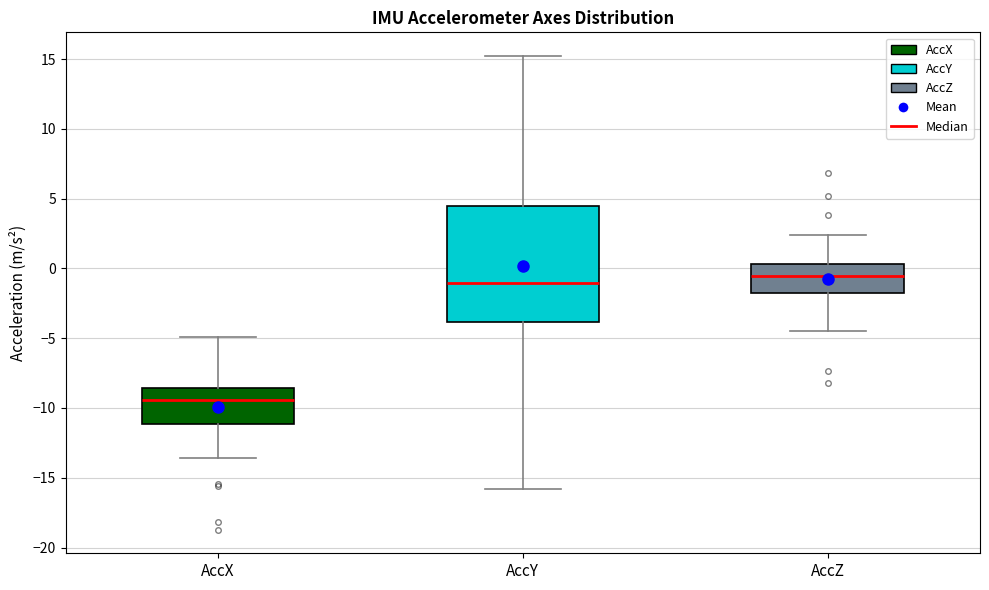

Where is the upper edge of the box for AccZ on the y-axis? The values are not printed on the chart, so give them approximately, as read against the axis.

0.5